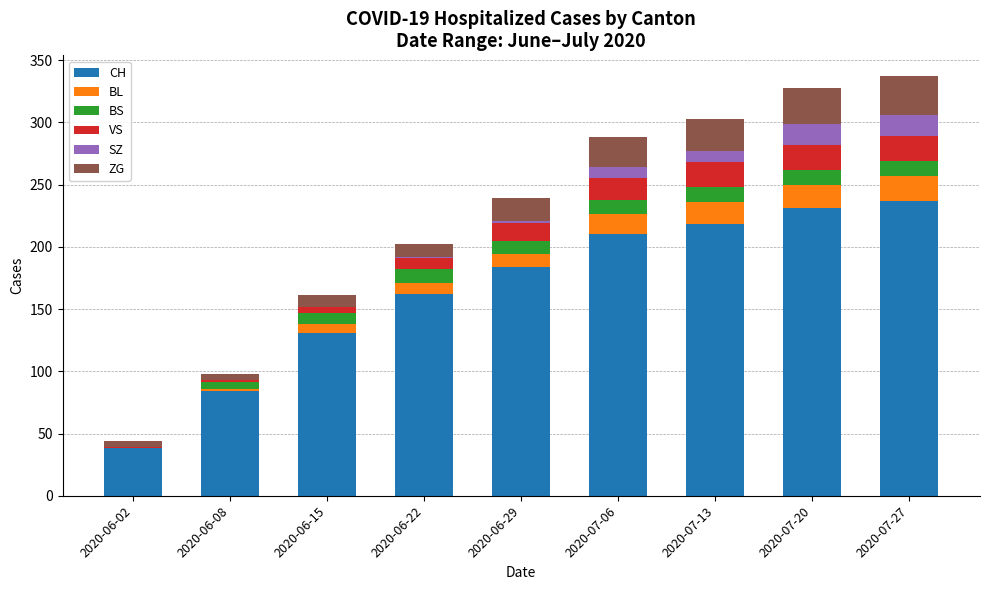

Are the bars grouped side by side (vs. stacked)?

No